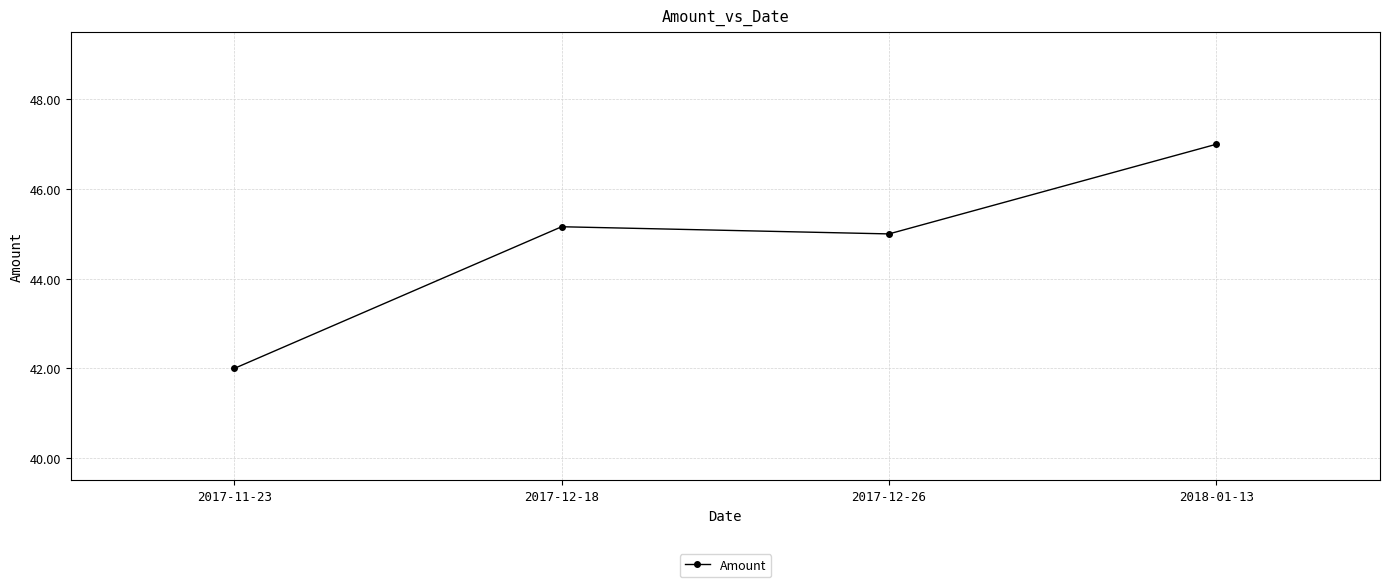

What is the value of the 4th point from the left?

47.0